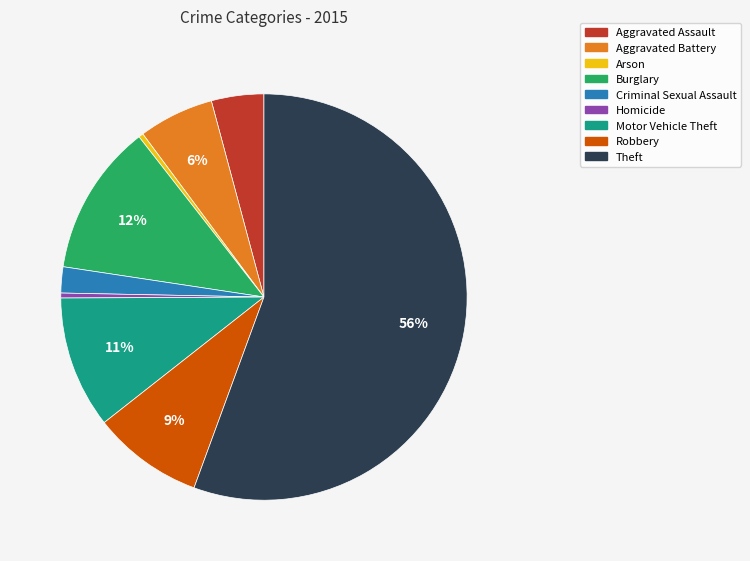

To the nearest percent, what is the difference between the Homicide and Criminal Sexual Assault slice percentages?

2%